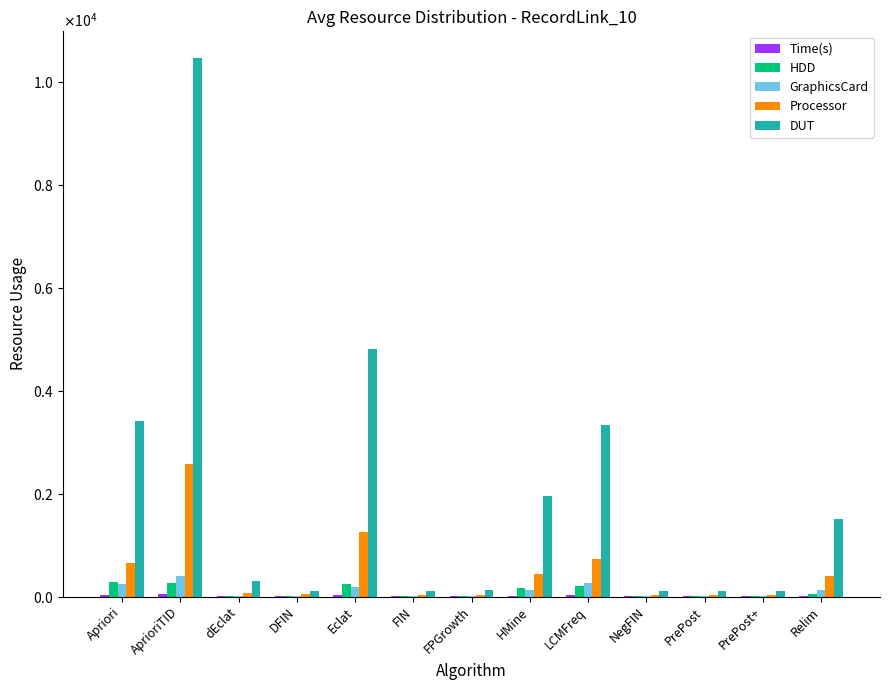

At which label does GraphicsCard first exceed 17?

Apriori